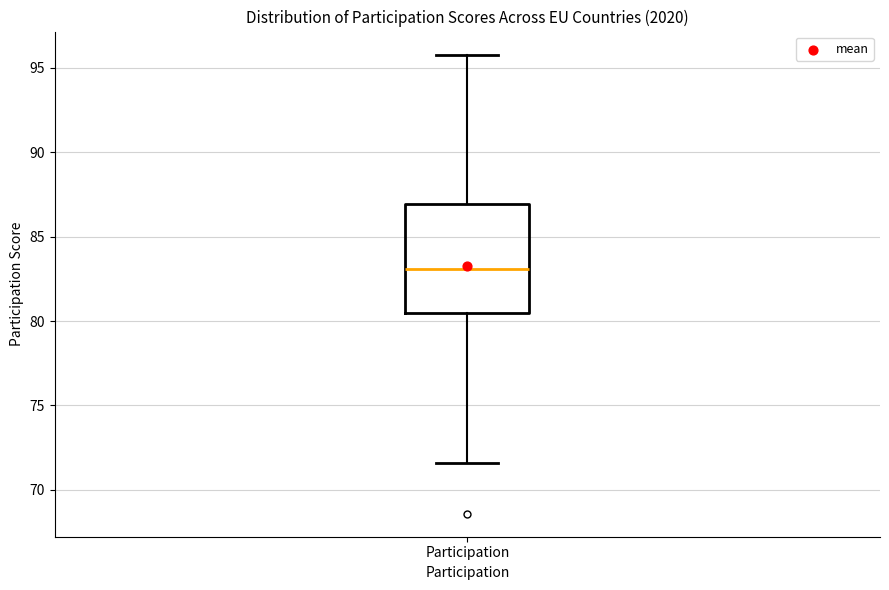

Where does the lower whisker of the box for Participation end on the y-axis? The values are not printed on the chart, so give them approximately, as read against the axis.

71.5